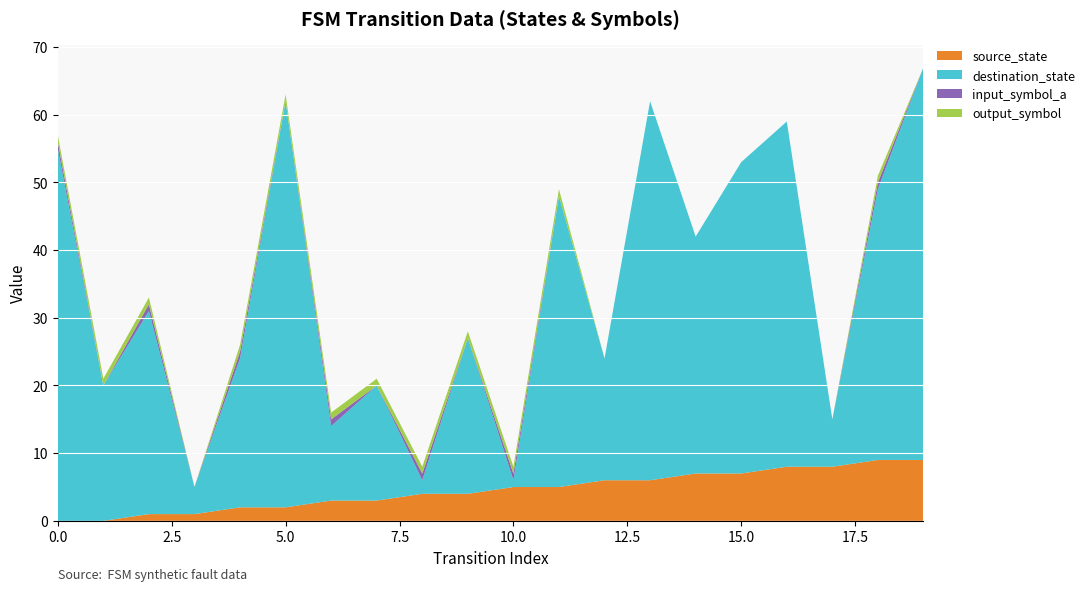

Reading left to right, list all the values displayed in this chart.

source_state: 0	0	1	1	2	2	3	3	4	4	5	5	6	6	7	7	8	8	9	9
destination_state: 55	20	30	4	22	60	11	17	2	23	1	43	18	56	35	46	51	7	40	58
input_symbol_a: 1	0	1	0	1	0	1	0	1	0	1	0	0	0	0	0	0	0	1	0
output_symbol: 1	1	1	0	1	1	1	1	1	1	1	1	0	0	0	0	0	0	1	0
transition_index: 0	1	2	3	4	5	6	7	8	9	10	11	12	13	14	15	16	17	18	19